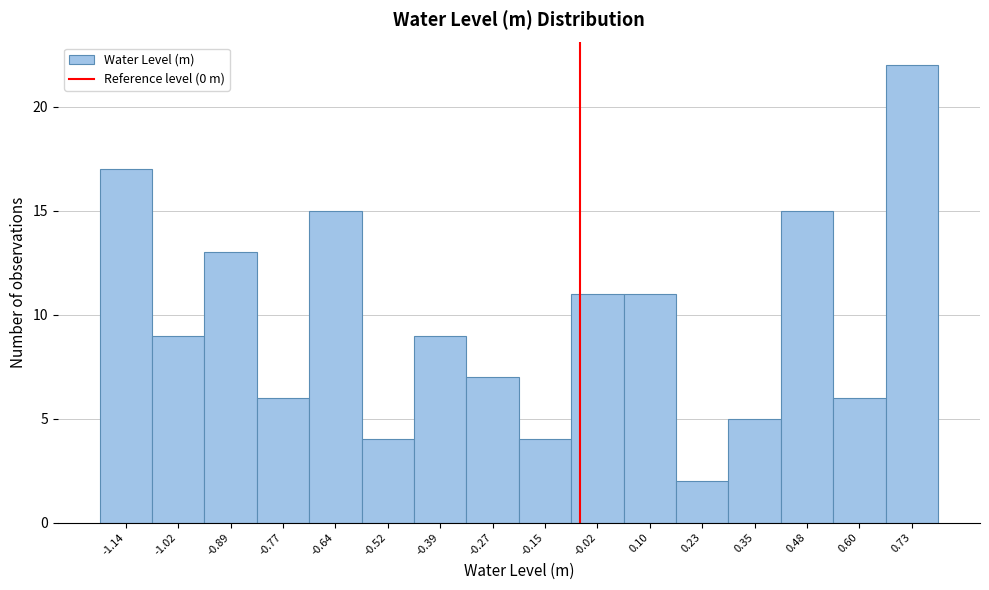

Reading left to right, extract all data points from this chart.

17	9	13	6	15	4	9	7	4	11	11	2	5	15	6	22